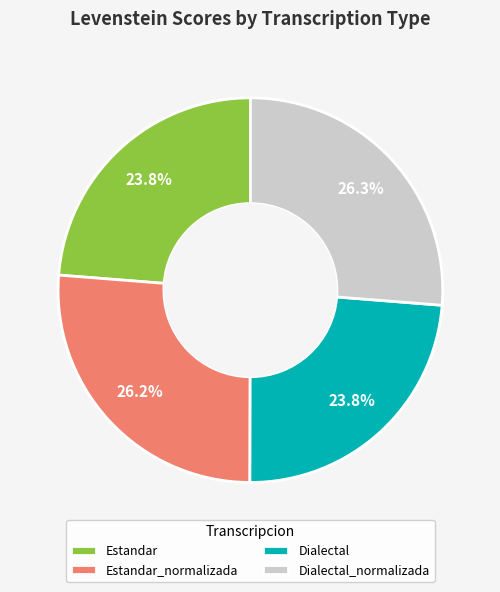

Approximately how many times larger is the value at Dialectal_normalizada compared to Estandar_normalizada?

1.0